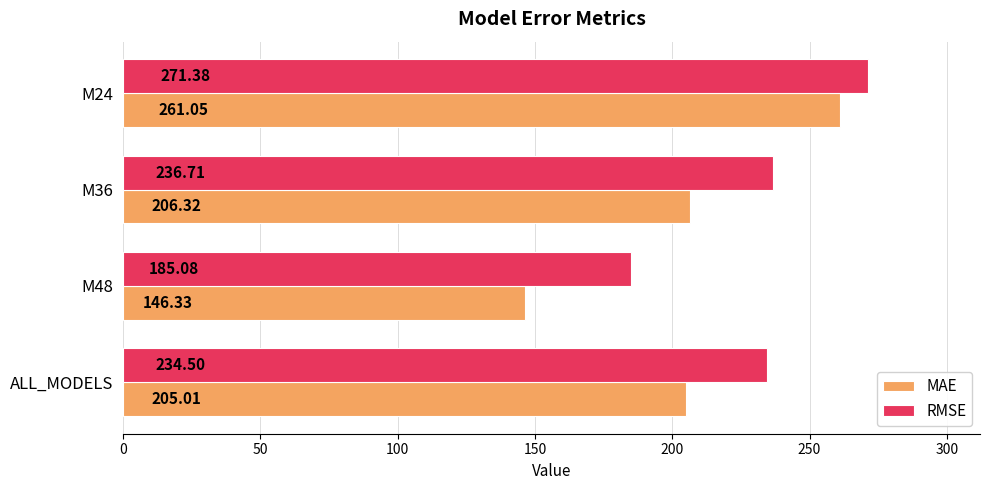

What is the difference between the highest and lowest values at M24?

10.3